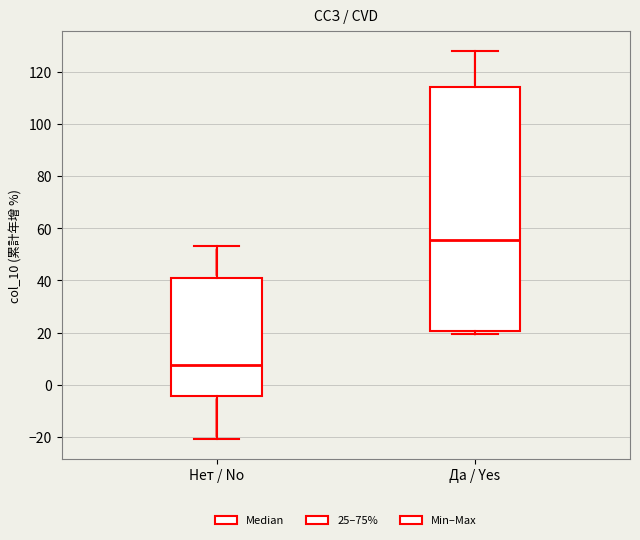

Reading left to right, read every box against the y-axis: the position of its median line, the range the box covers, and the ends of its whiskers. The values are not printed on the chart, so give them approximately, as read against the axis.

Нет / No: median 8, box -4 to 40, whiskers -20 to 54
Да / Yes: median 56, box 20 to 114, whiskers 20 (just below the box's lower edge) to 128